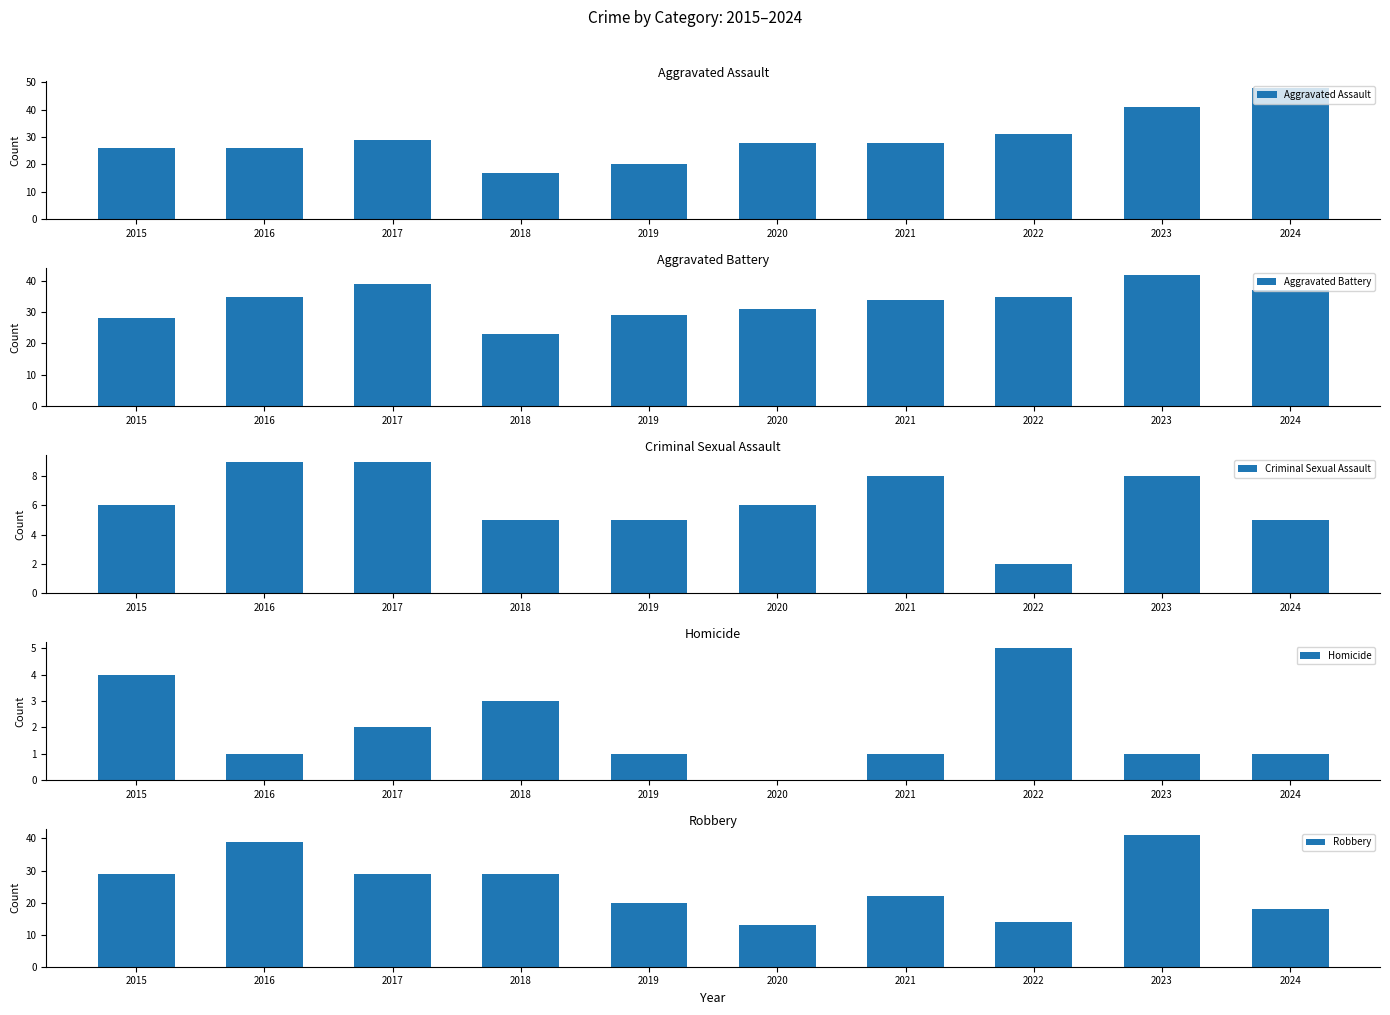

Is it true that Aggravated Battery equals 42 at 2023?

True